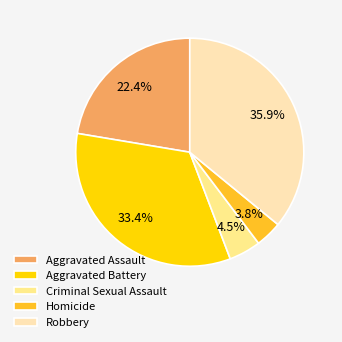

What percentage do Aggravated Battery and Homicide together represent?

37.2%